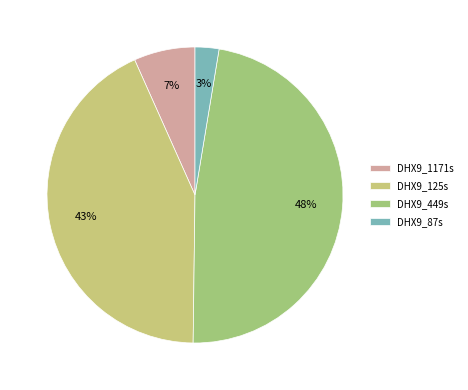

Count the number of slices in the pie.

4